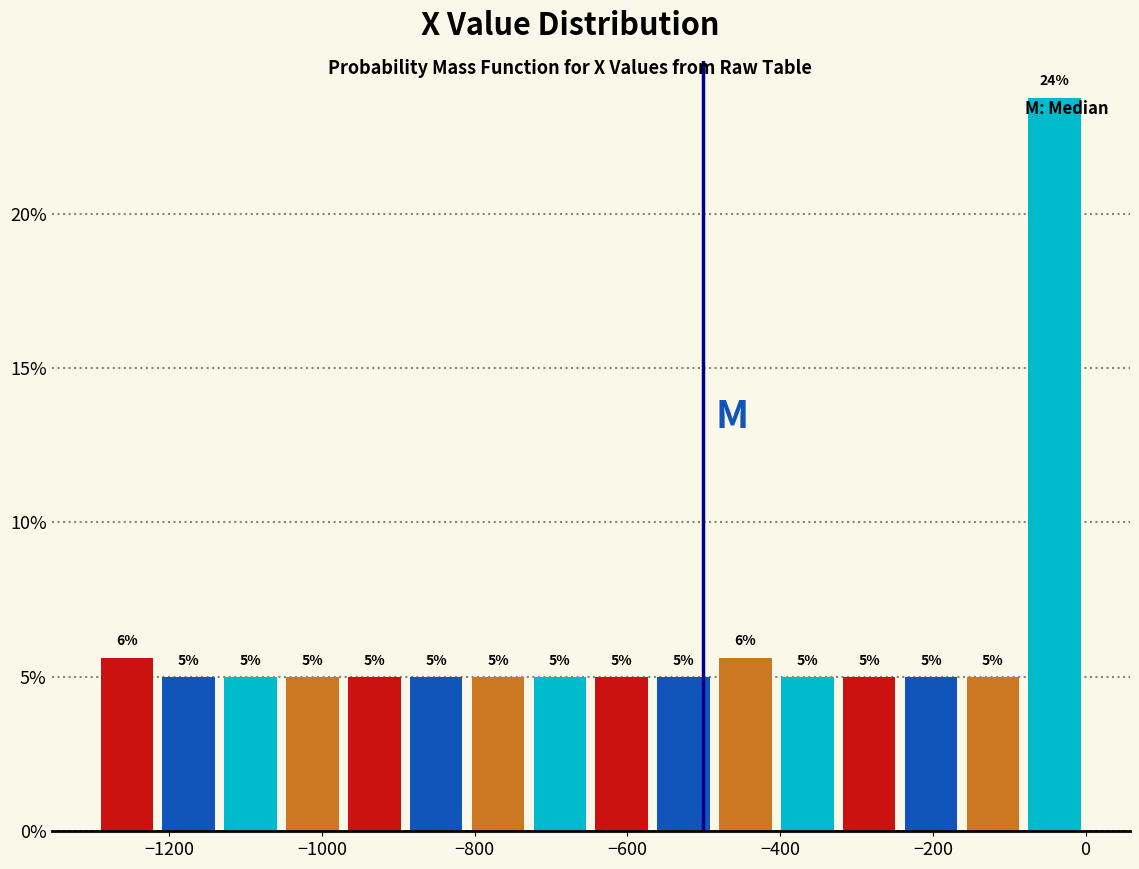

Over which range of the x-axis is the bar tallest?

-80 to 0